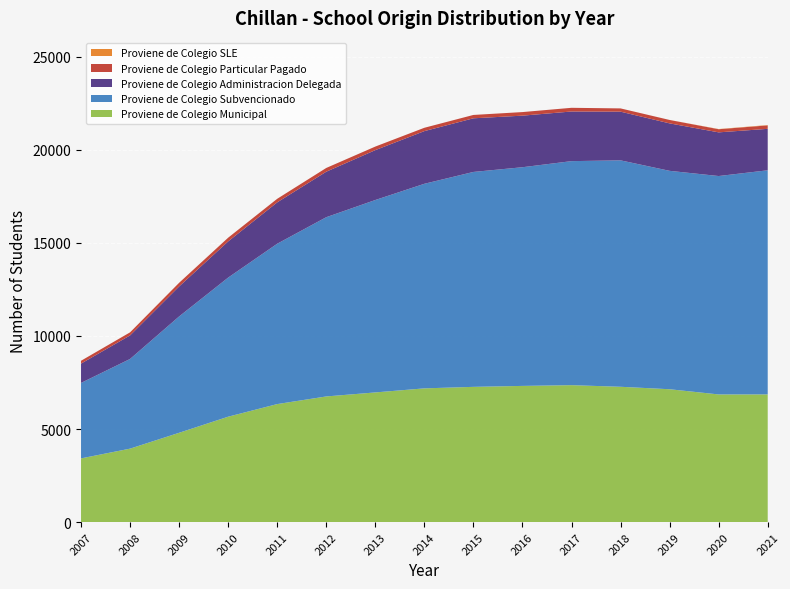

Reading left to right, what are all the values shown in this chart?

Proviene de Colegio Municipal: 3423	3947	4798	5662	6339	6749	6965	7183	7264	7315	7355	7268	7136	6857	6859
Proviene de Colegio Subvencionado: 4052	4815	6247	7469	8610	9624	10331	10984	11539	11741	12028	12157	11726	11726	12033
Proviene de Colegio Administracion Delegada: 1037	1265	1610	1943	2221	2443	2678	2828	2880	2769	2665	2614	2548	2345	2225
Proviene de Colegio Particular Pagado: 153	164	196	199	191	201	191	179	180	192	198	175	183	168	185
Proviene de Colegio SLE: 0	0	0	0	0	0	0	0	0	0	0	0	1	11	18